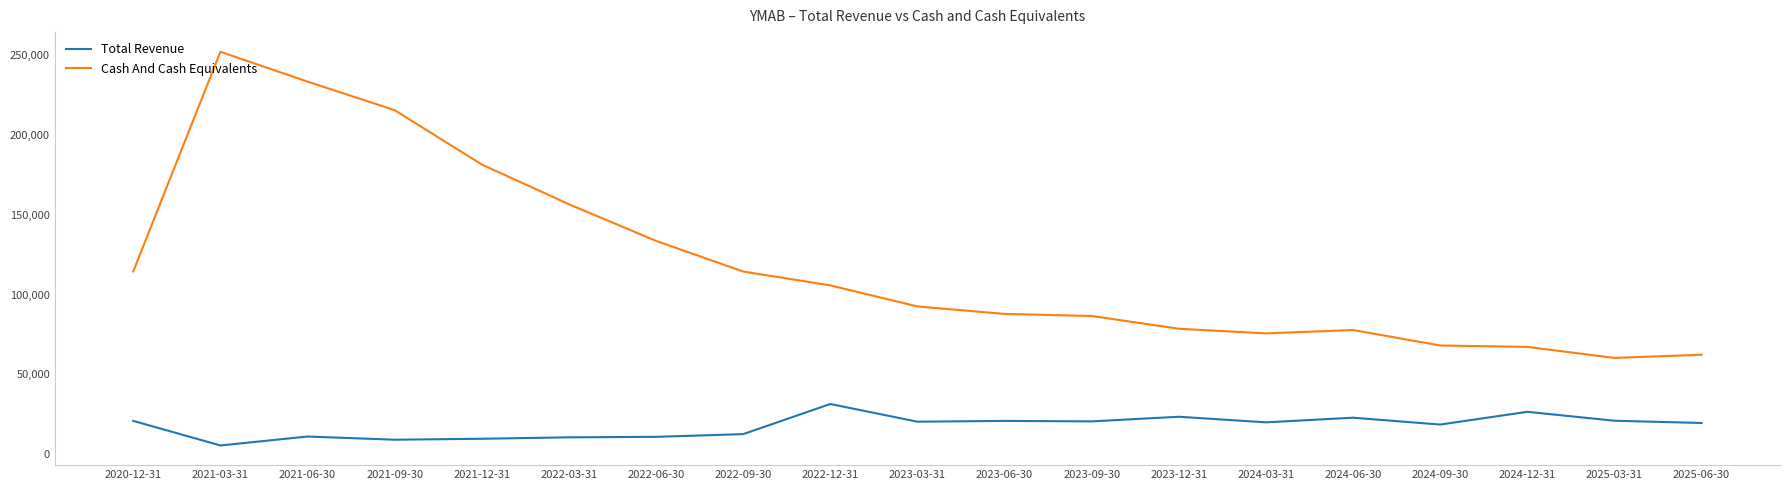

The value of Total Revenue at 2022-12-31 is 31400. True or false?

True